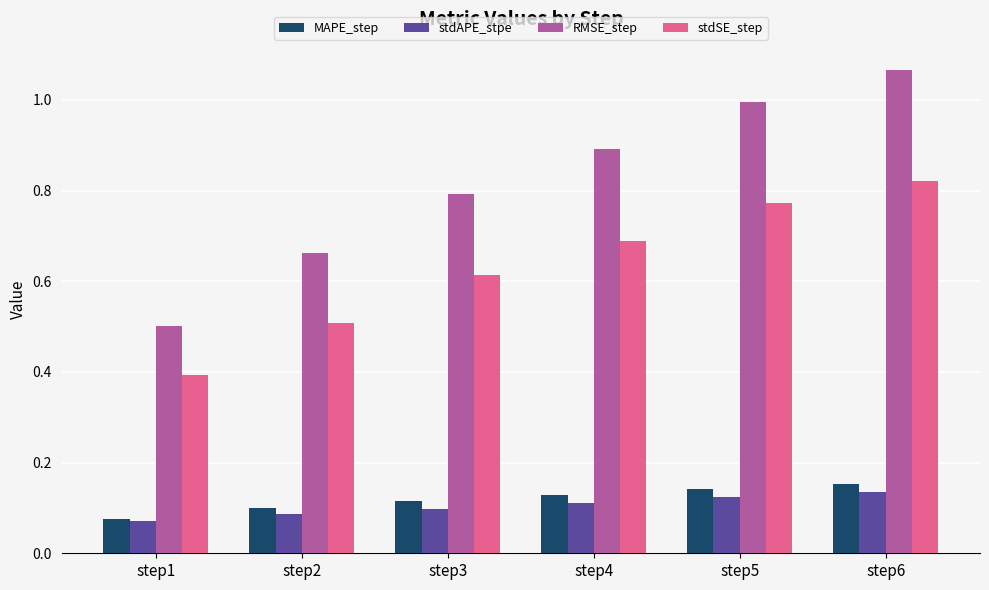

True or false: MAPE_step has a value of 0.1 at step3.

True